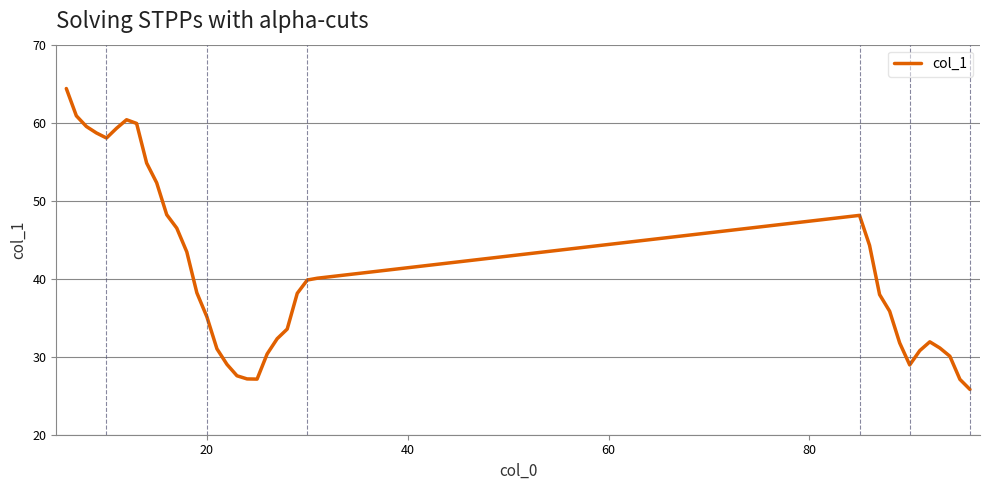

What is the difference between the maximum and minimum values?

38.6